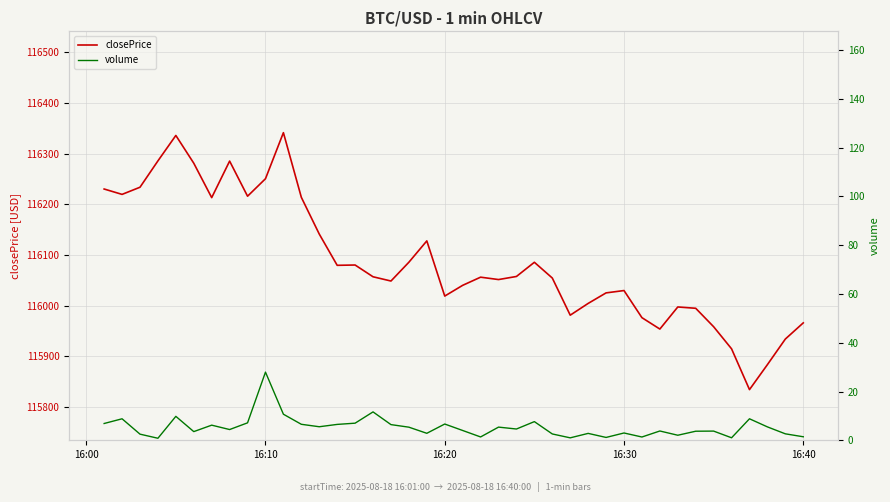

What is the value of the closePrice point at the 13th from the left?

116141.5